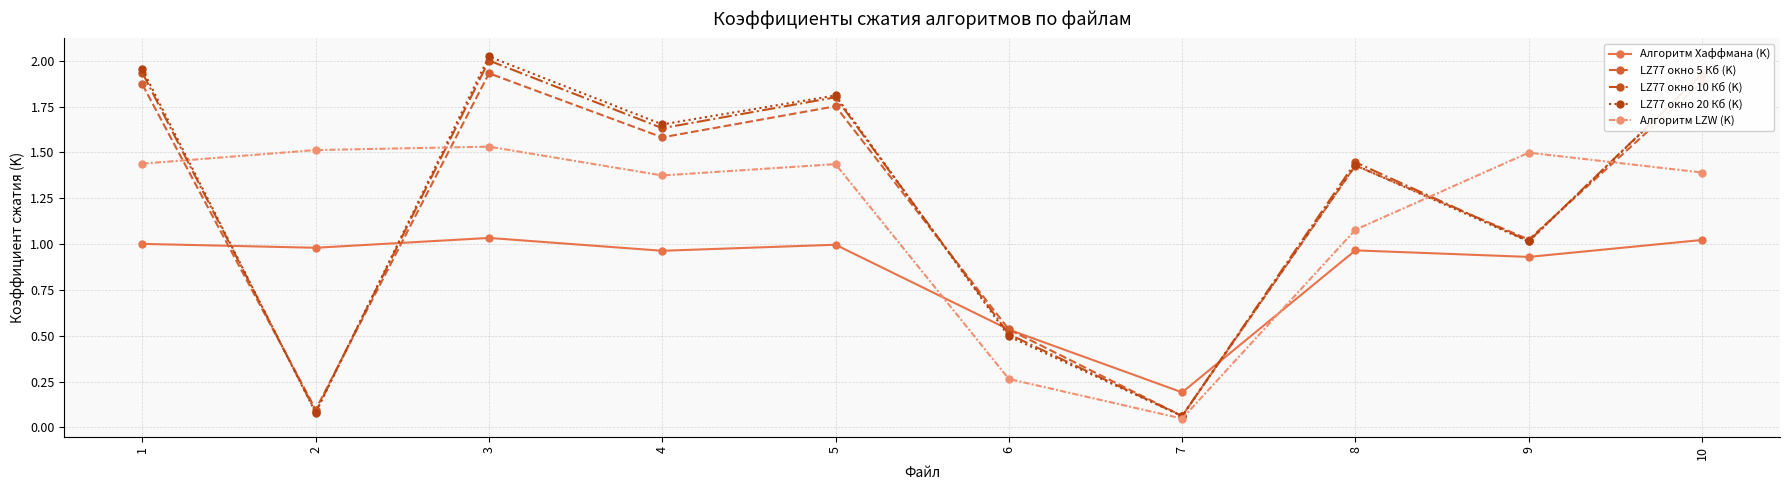

What are all the series names shown in the legend?

Алгоритм Хаффмана (K), LZ77 окно 5 Кб (K), LZ77 окно 10 Кб (K), LZ77 окно 20 Кб (K), Алгоритм LZW (K)